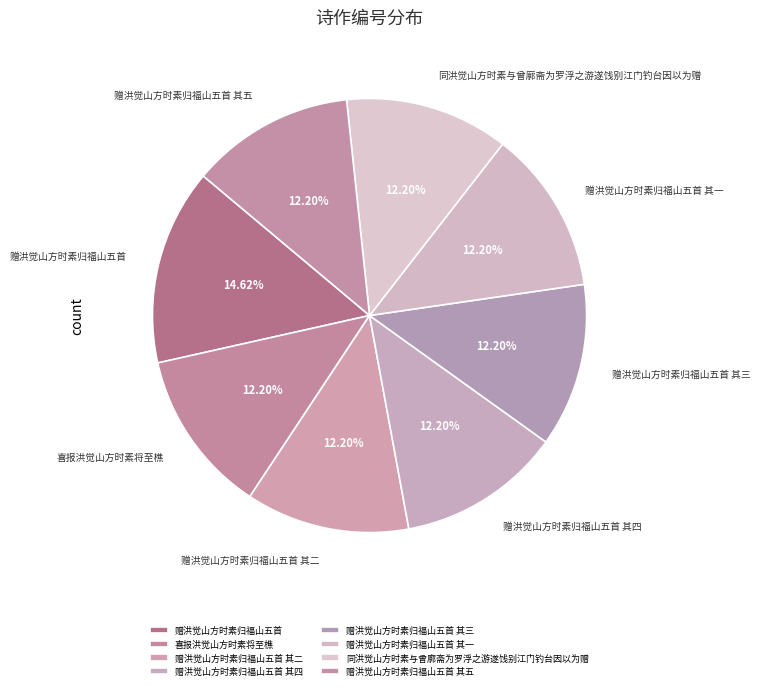

The 同洪觉山方时素与曾廓斋为罗浮之游遂饯别江门钓台因以为赠 slice represents 12% of the pie. True or false?

True